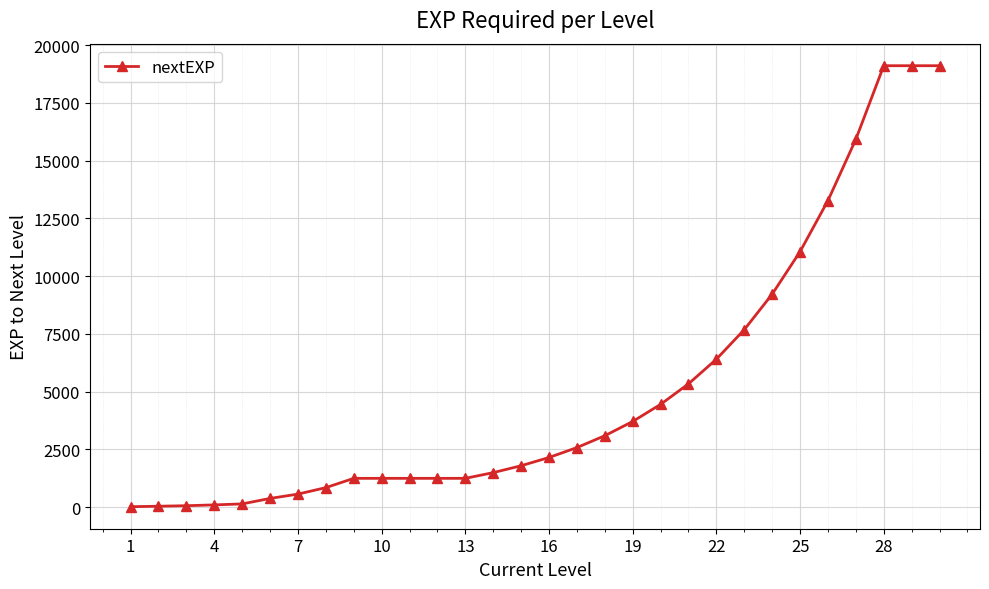

What is the greatest value displayed?

19112